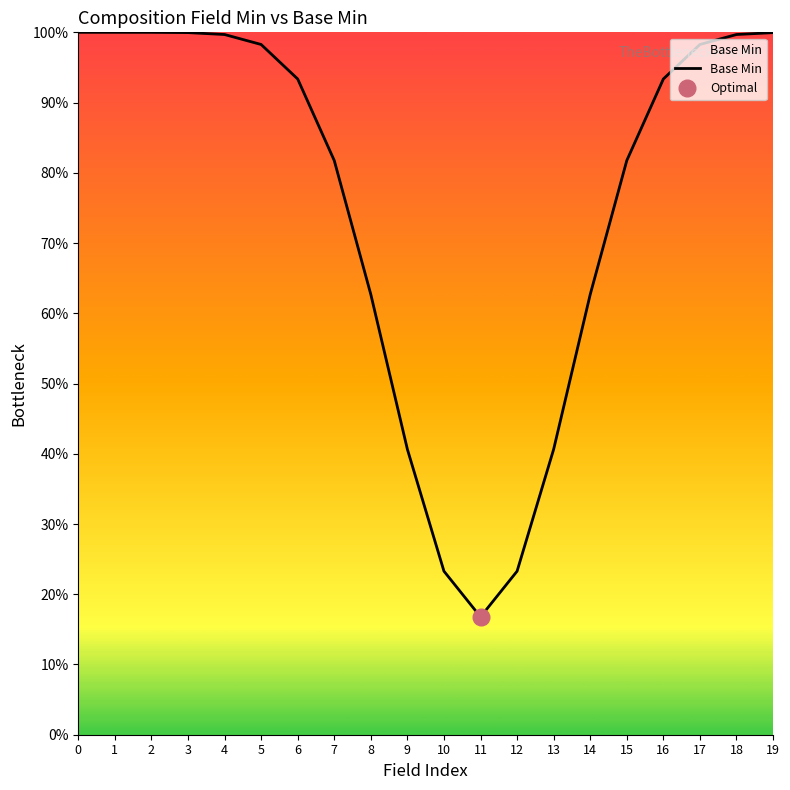

True or false: the data shows 42.3 at 16.

False